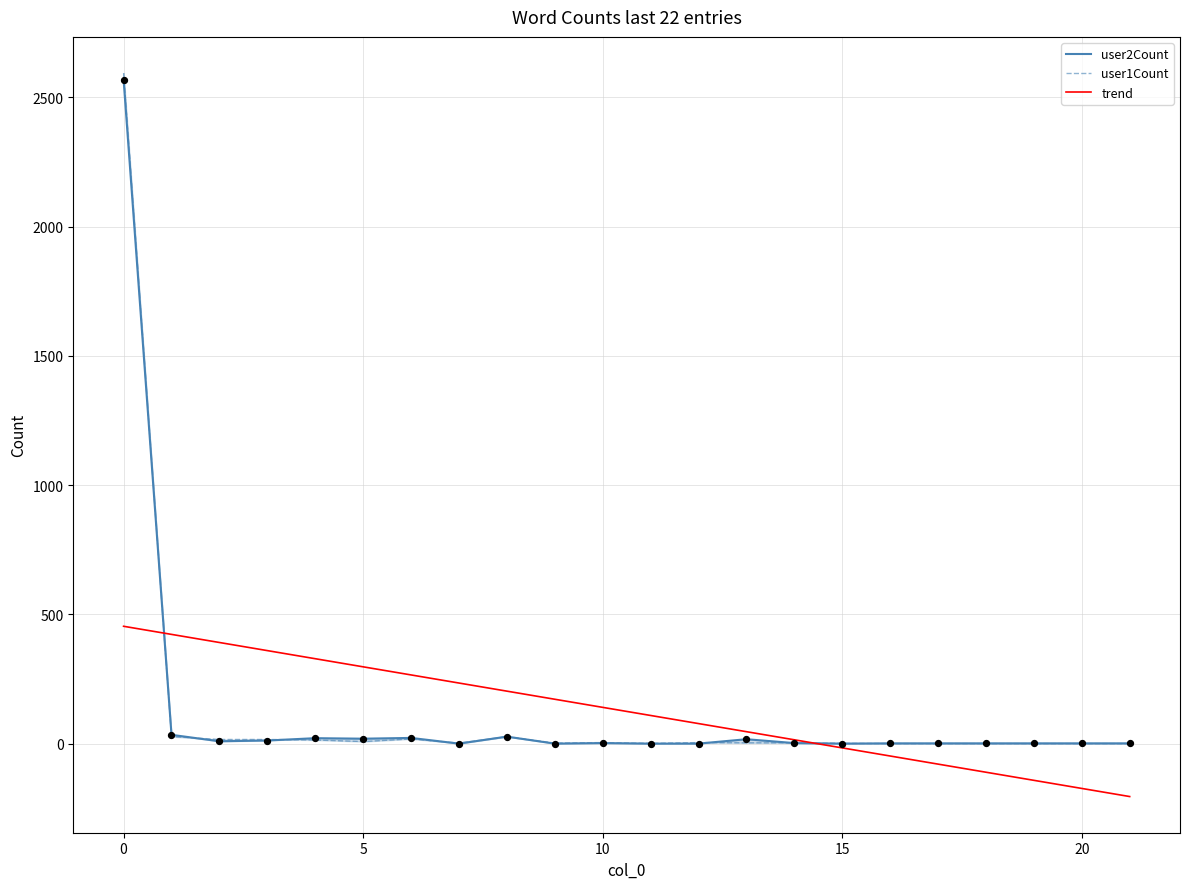

Which series reaches the minimum Y coordinate?

trend